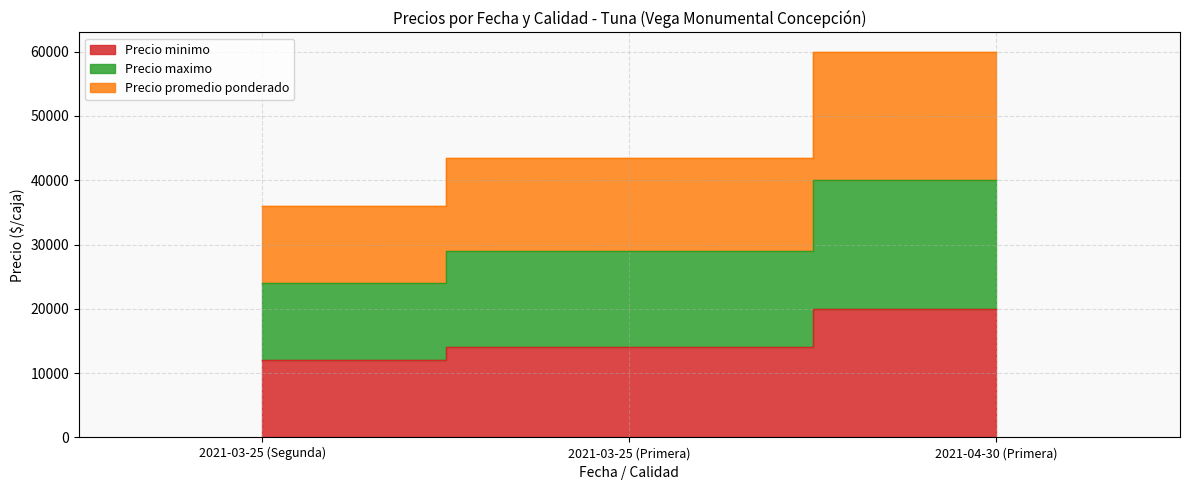

Reading left to right, extract all data points from this chart.

Precio minimo: 2021-03-25 (Segunda)=12000	2021-03-25 (Primera)=14000	2021-04-30 (Primera)=20000
Precio maximo: 2021-03-25 (Segunda)=24000	2021-03-25 (Primera)=29000	2021-04-30 (Primera)=40000
Precio promedio ponderado: 2021-03-25 (Segunda)=36000	2021-03-25 (Primera)=43500	2021-04-30 (Primera)=60000